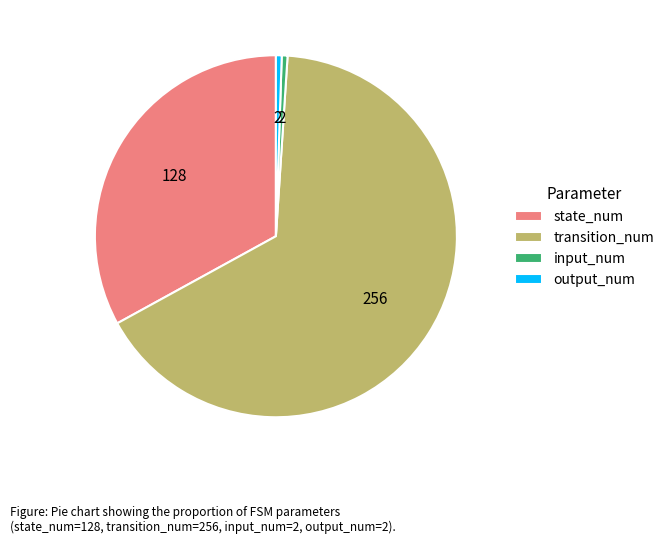

Which has a higher value, state_num or input_num?

state_num